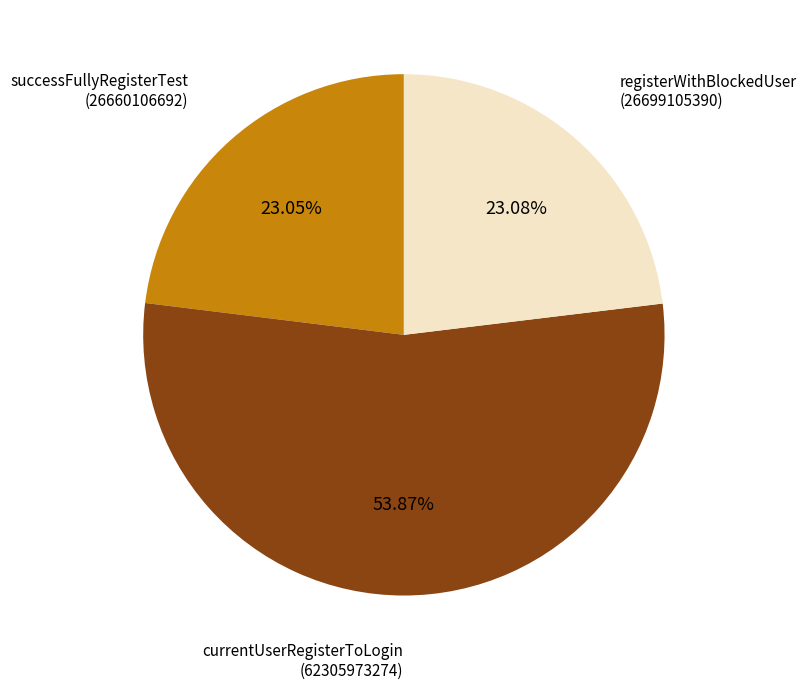

Does any single category account for the majority?

Yes